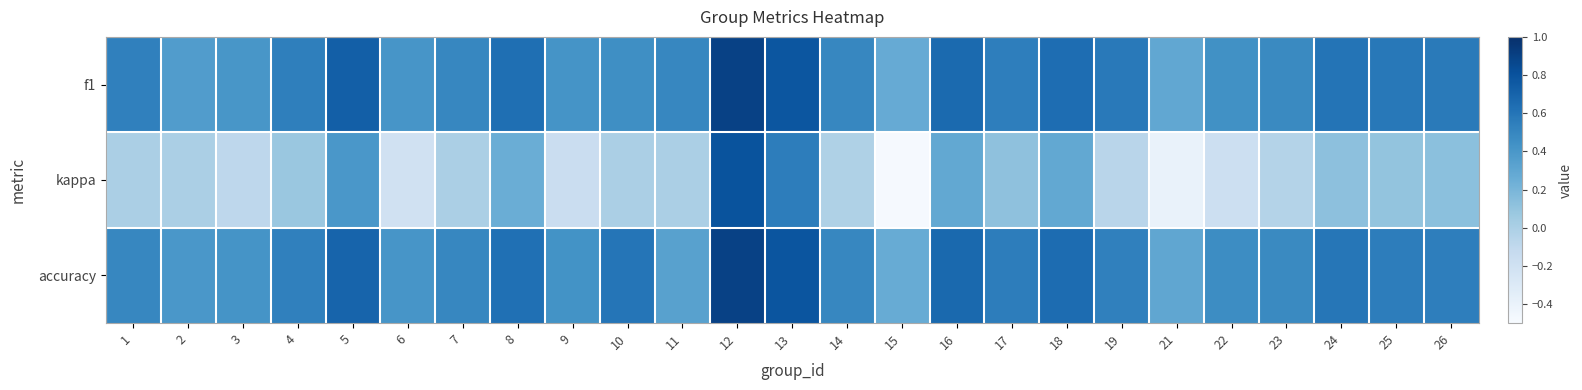

What is the difference between the highest and lowest values at 19?

0.6